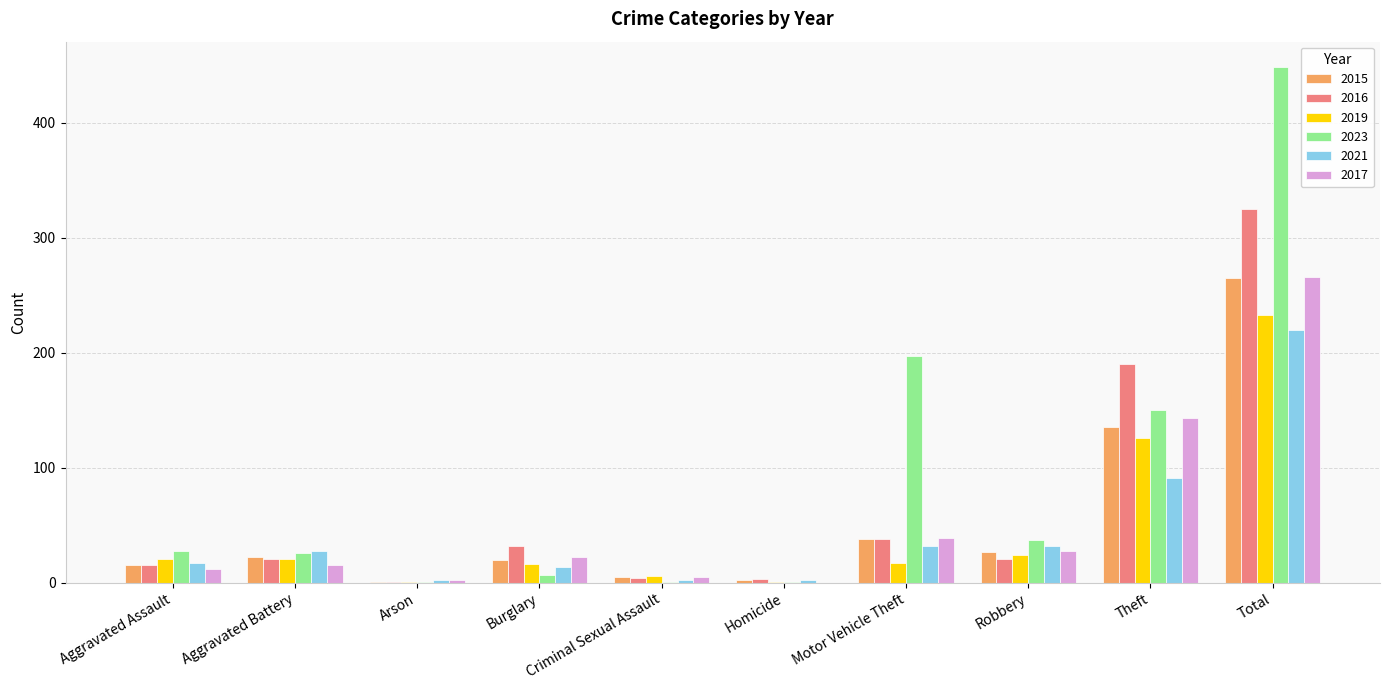

Is the value of 2016 at Theft greater than the value of 2023 at Criminal Sexual Assault?

Yes